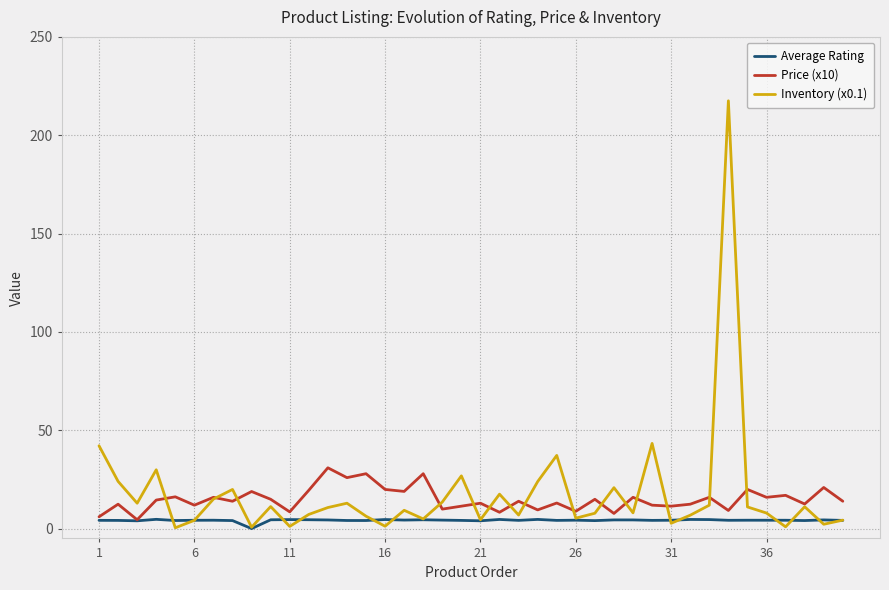

Which series has the largest range (max minus min)?

Inventory (x0.1)